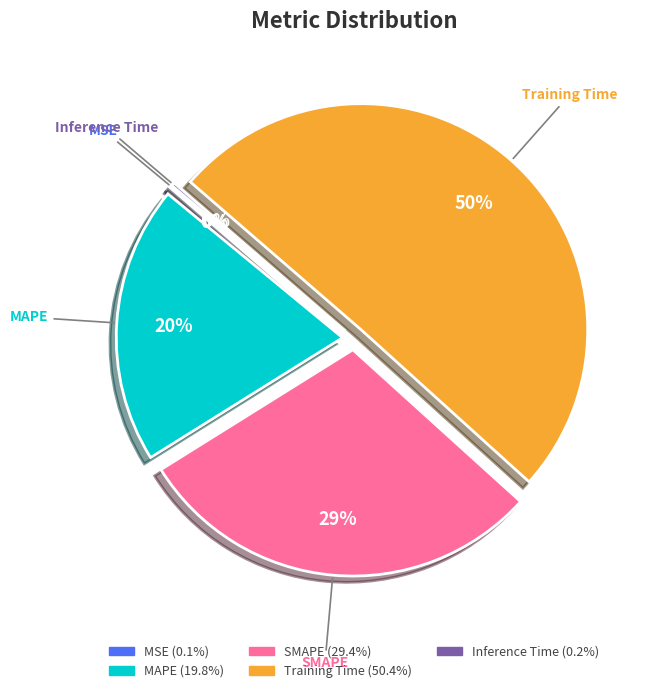

True or false: SMAPE accounts for 20% of the total.

False